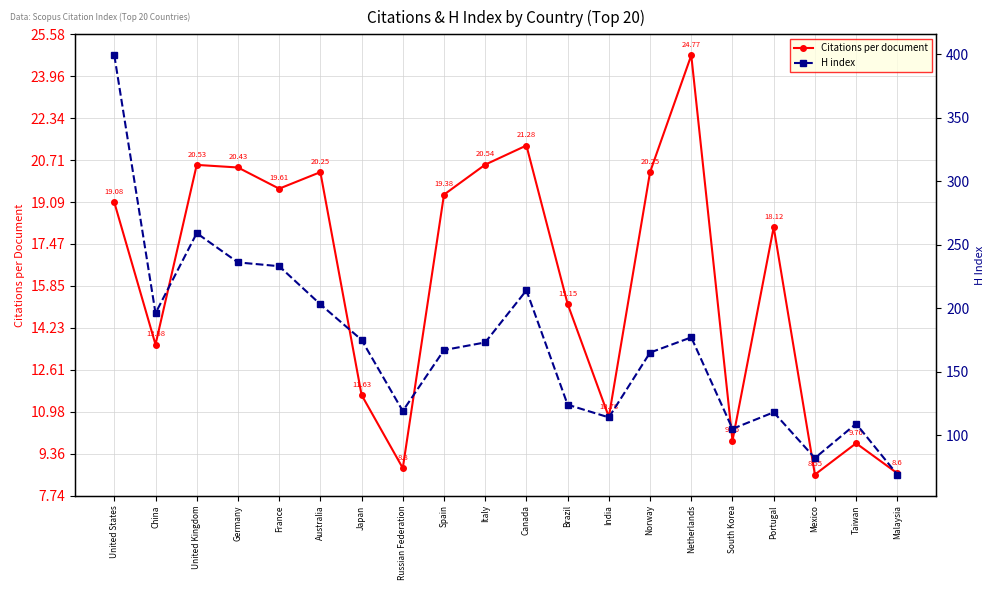

What is the total value across all series at Norway?

185.2